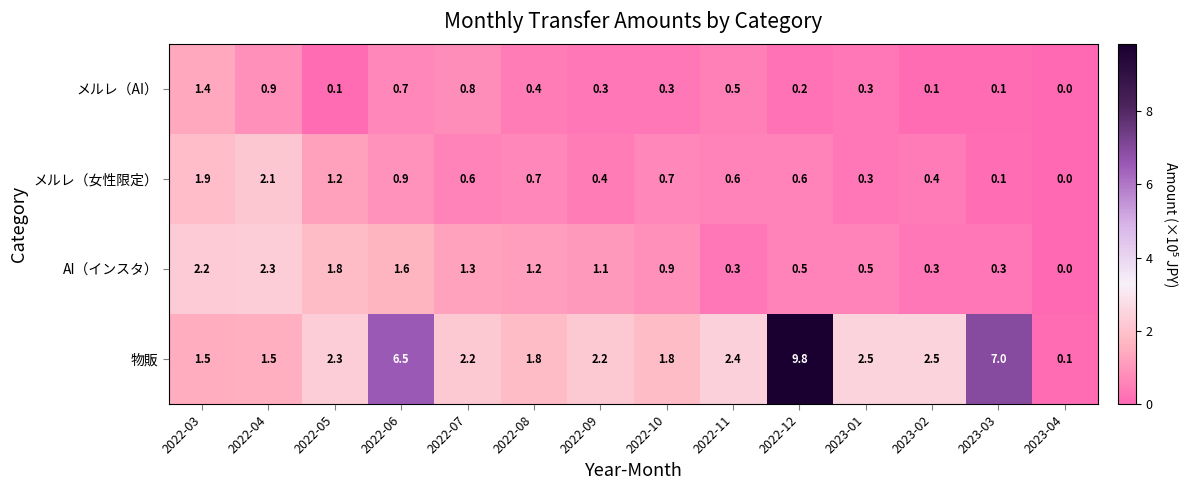

What value does the メルレ（女性限定） series have at 2022-03?

1.9